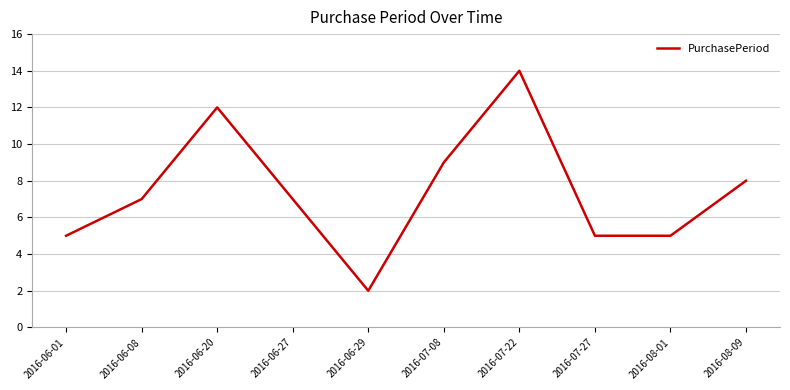

Does the chart display data point markers on the line(s)?

No